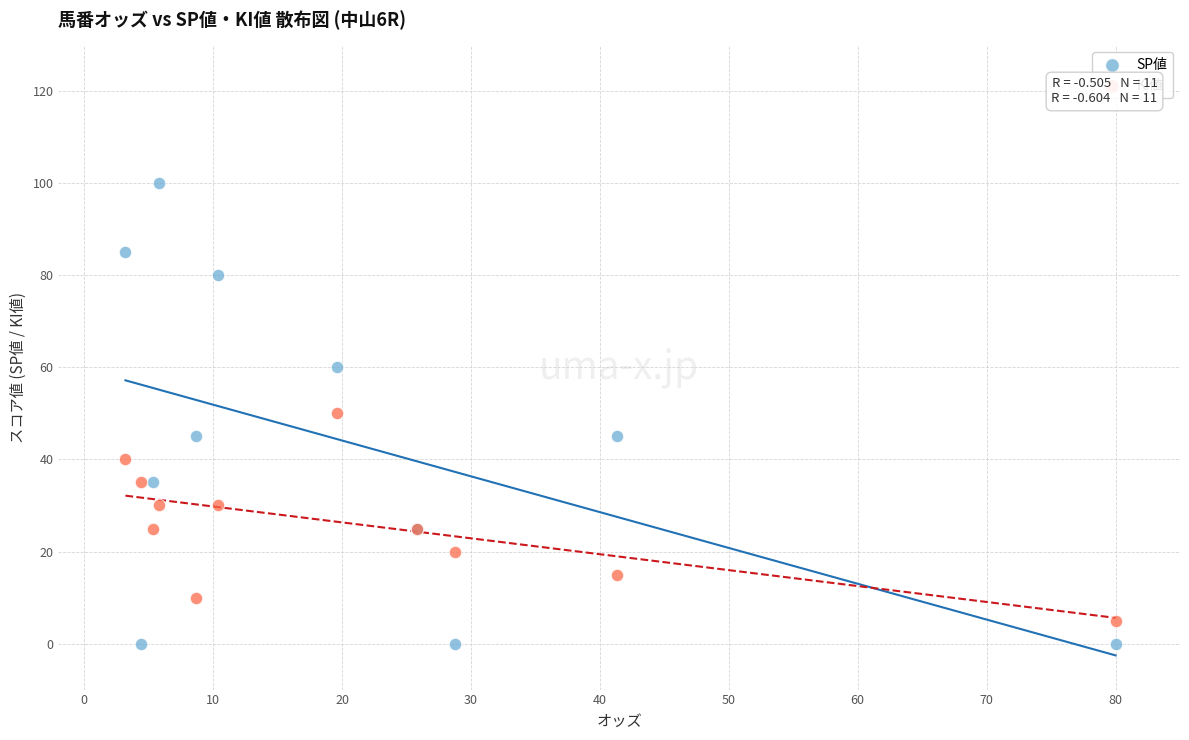

What are all the series names shown in the legend?

SP値, KI値